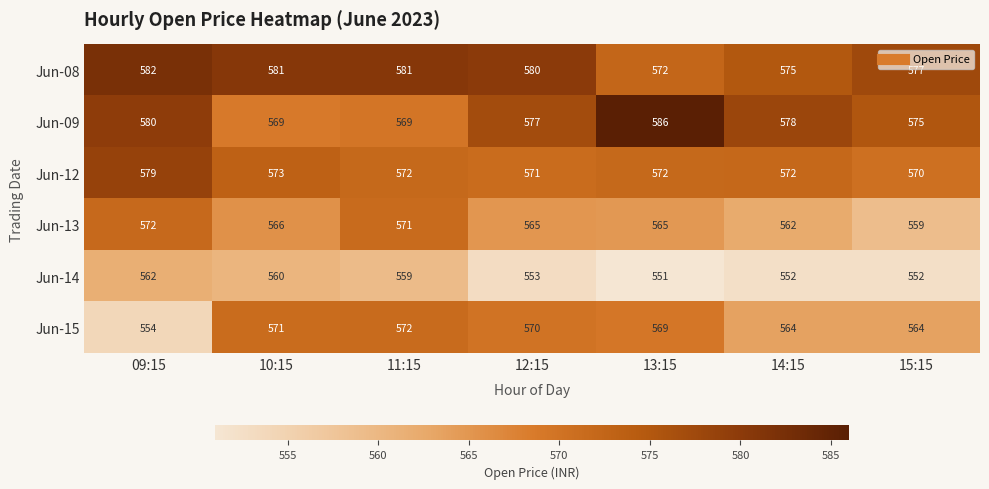

What is the difference between the highest and lowest values at 15:15?

25